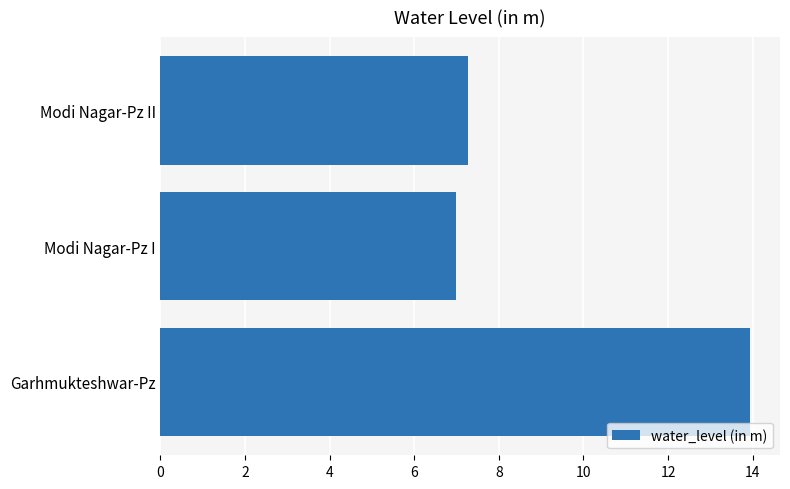

True or false: the data shows 13.9 at Garhmukteshwar-Pz.

True